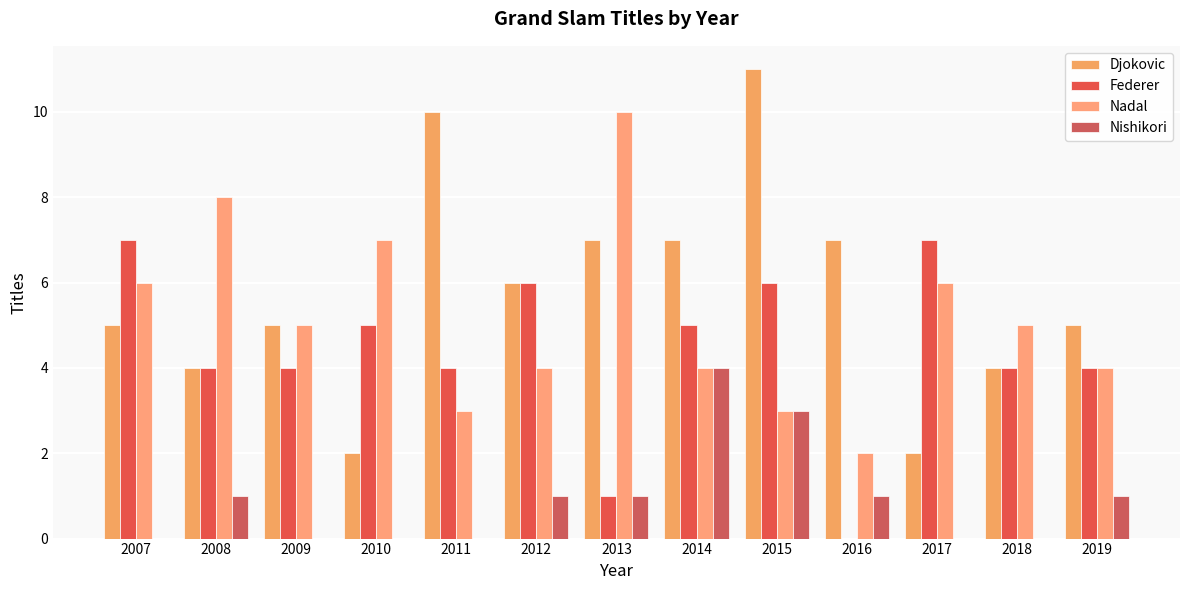

At which category is the sum across all series the highest?

2015